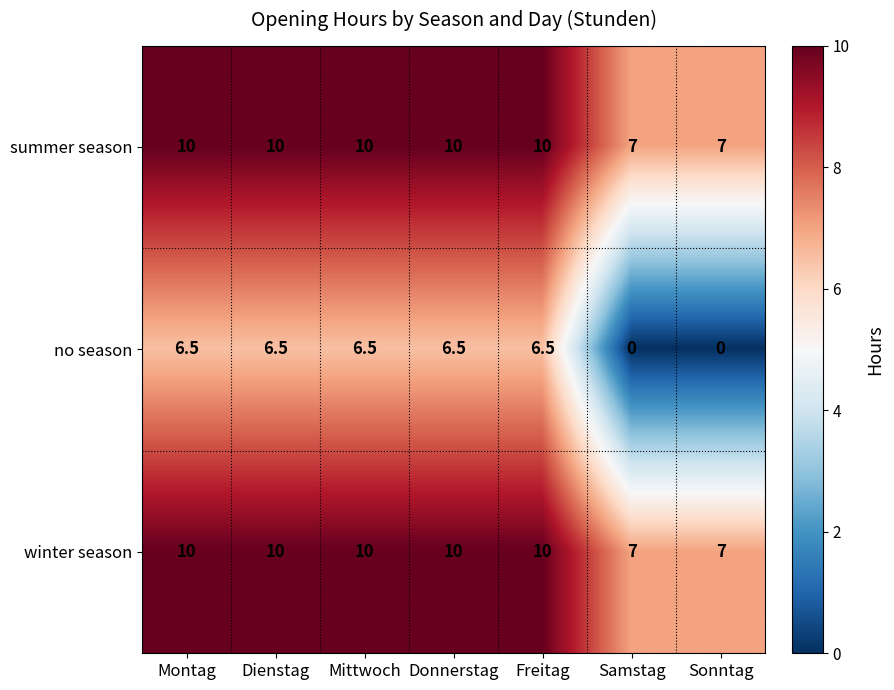

Read the winter season value at Mittwoch.

10.0